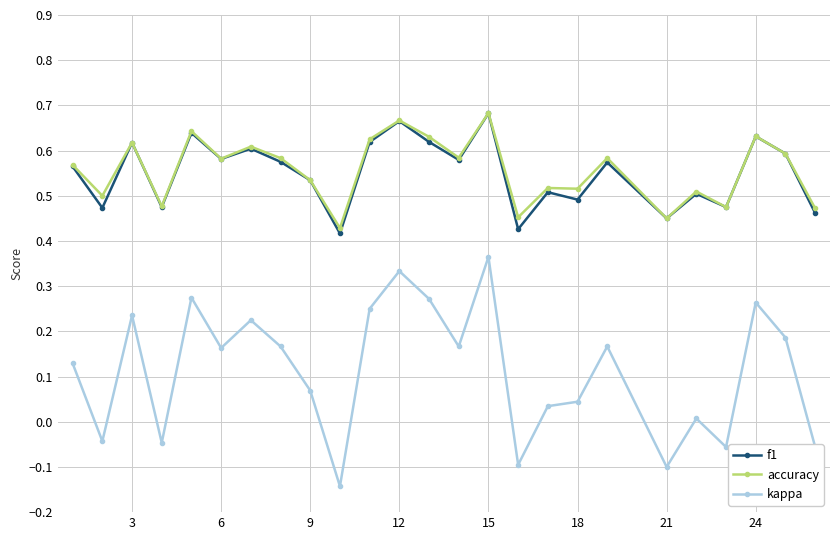

True or false: accuracy and kappa intersect in this chart.

False